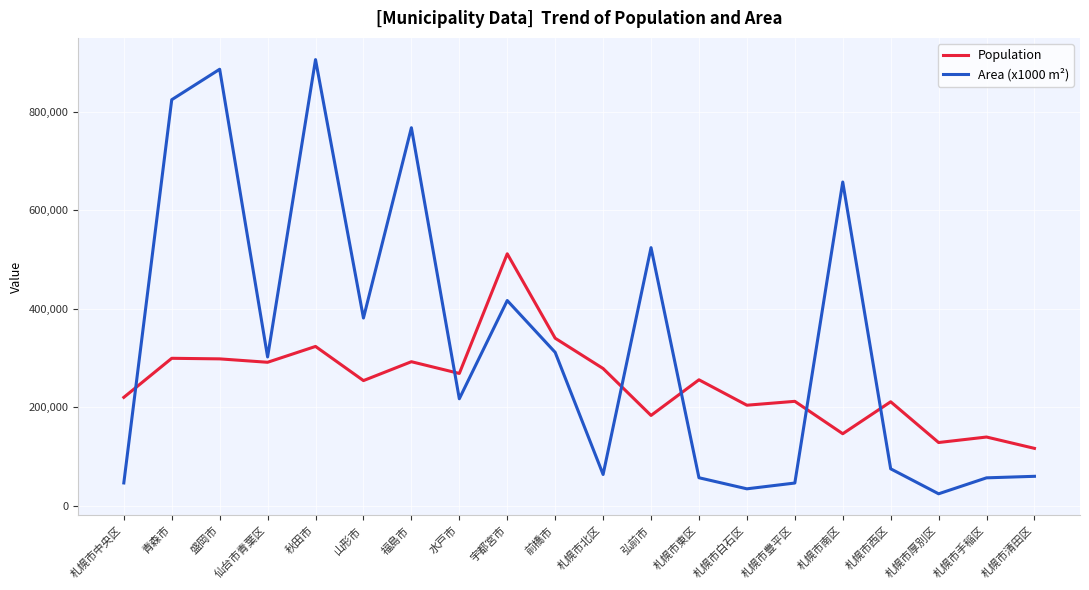

Is the value of Population at 山形市 greater than the value of Area (x1000 m²) at 仙台市青葉区?

No